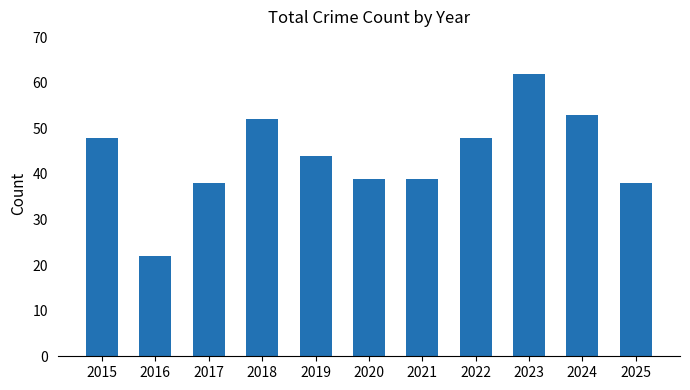

At which label is the value closest to 42?

2019